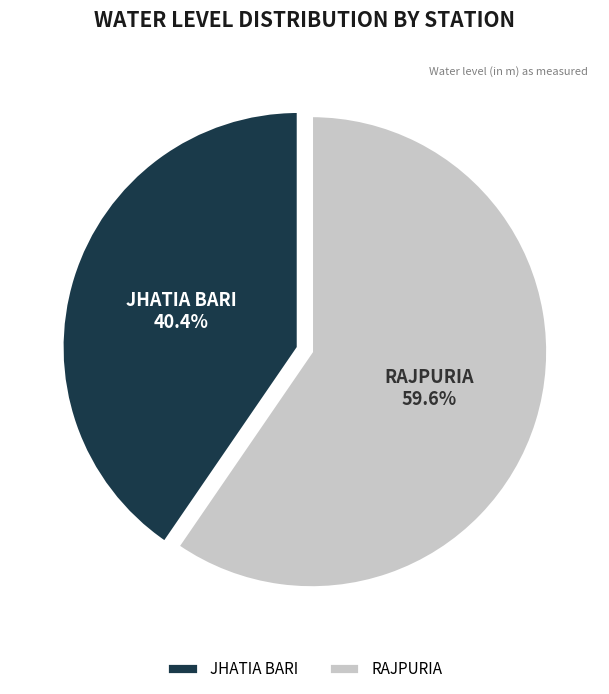

Is there any slice that represents more than half of the pie?

Yes